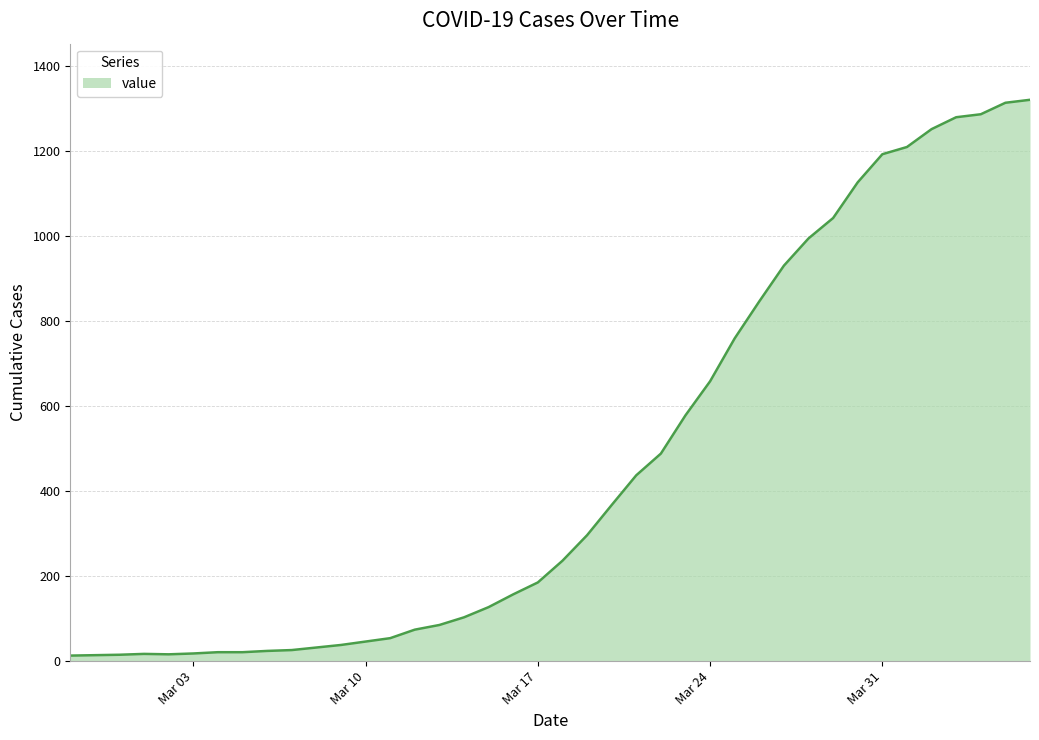

What is the maximum value shown in the chart?

1320